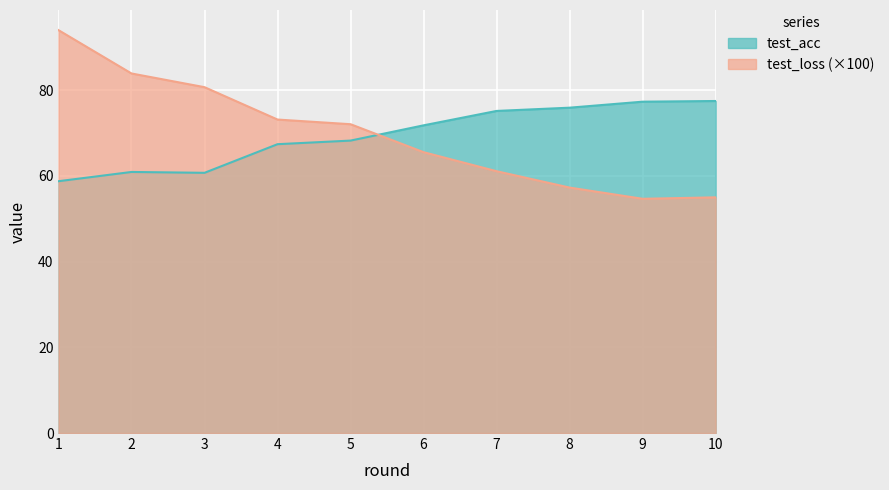

Which series has the widest spread of values?

test_loss